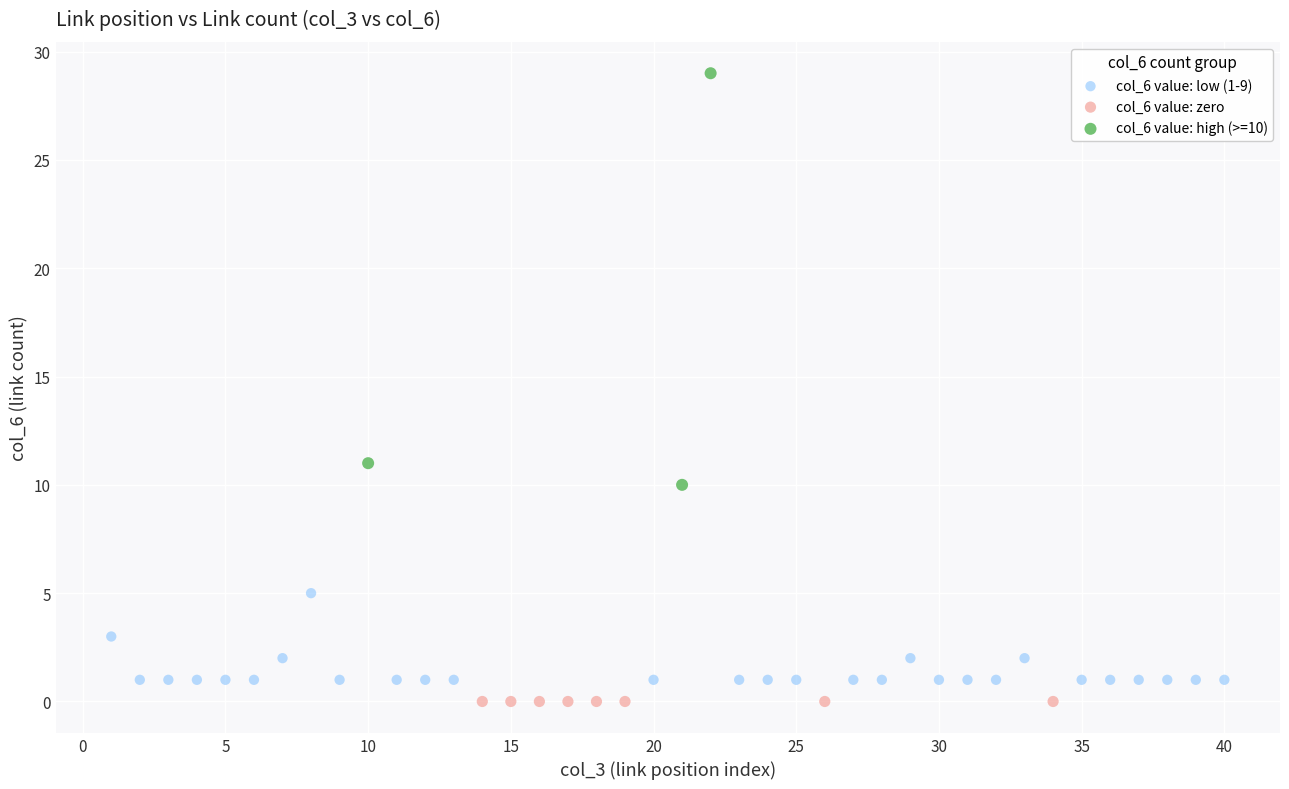

Which series contains the highest Y value?

col_6 value: high (>=10)